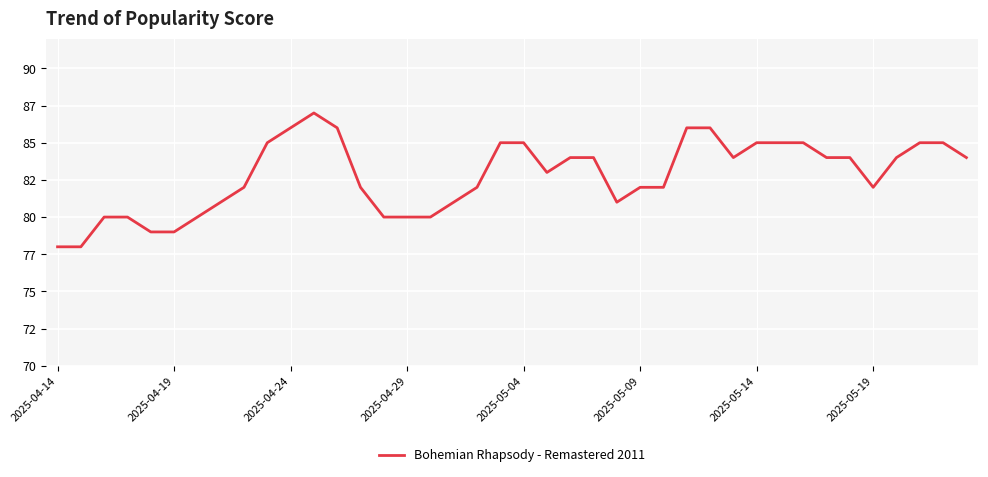

Count the values in the range 81 to 85.

25